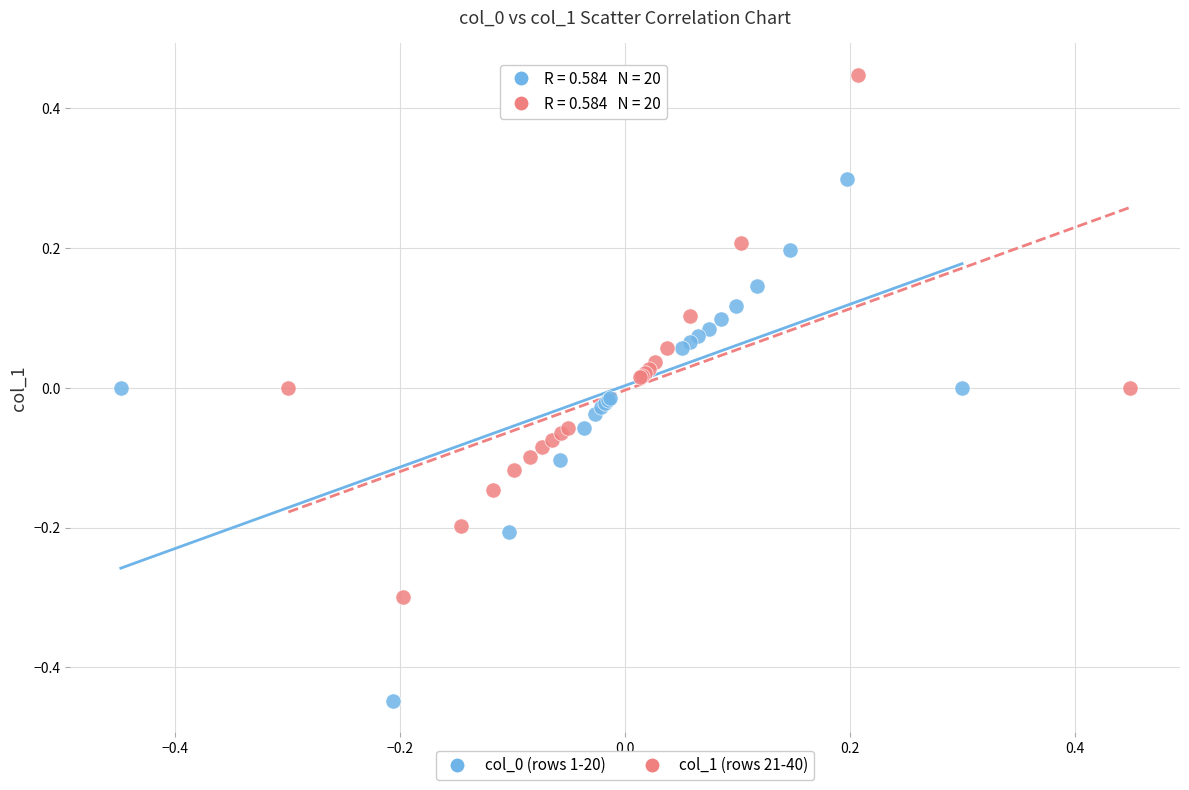

Which series reaches the maximum Y coordinate?

col_1 (rows 21-40)